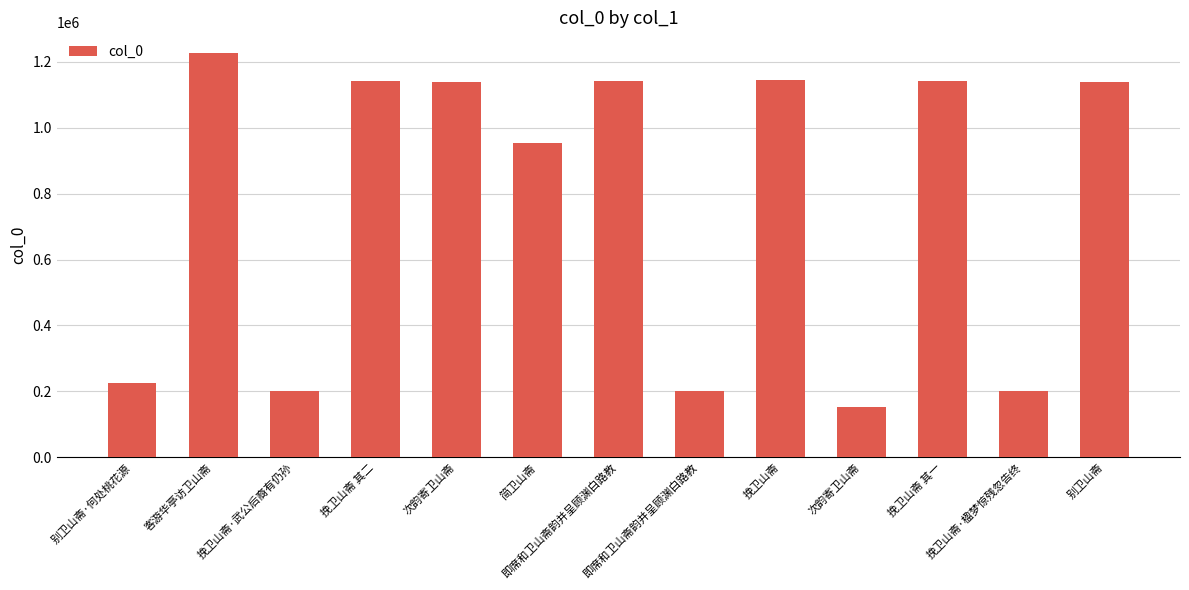

List the labels in order of value, smallest first.

次韵寄卫山斋, 挽卫山斋·武公后裔有仍孙, 即席和卫山斋韵并呈顾渊白路教, 挽卫山斋·楹梦惊残忽告终, 别卫山斋·何处桃花源, 简卫山斋, 次韵寄卫山斋, 别卫山斋, 即席和卫山斋韵并呈顾渊白路教, 挽卫山斋 其一, 挽卫山斋 其二, 挽卫山斋, 客游华亭访卫山斋